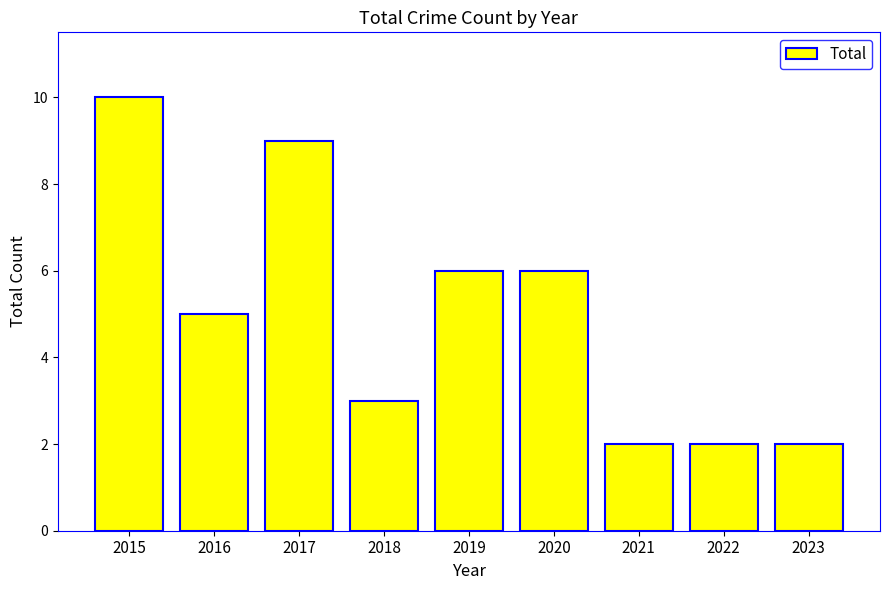

What is the sum of all values?

45